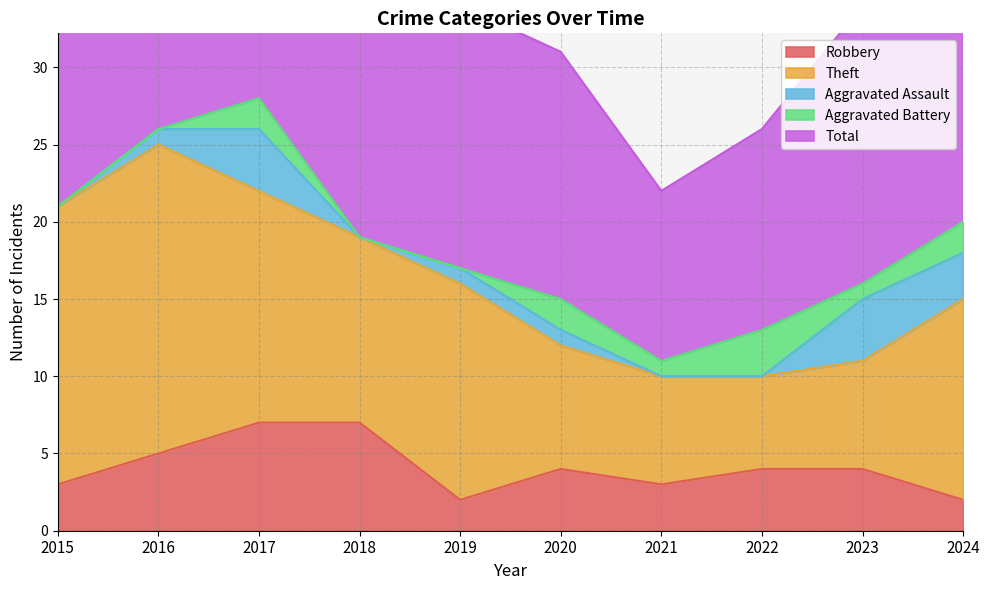

Reading left to right, extract all data points from this chart.

Robbery: 3	5	7	7	2	4	3	4	4	2
Theft: 18	20	15	12	14	8	7	6	7	13
Aggravated Assault: 0	1	4	0	1	1	0	0	4	3
Aggravated Battery: 0	0	2	0	0	2	1	3	1	2
Total: 21	26	28	19	17	16	11	13	18	20